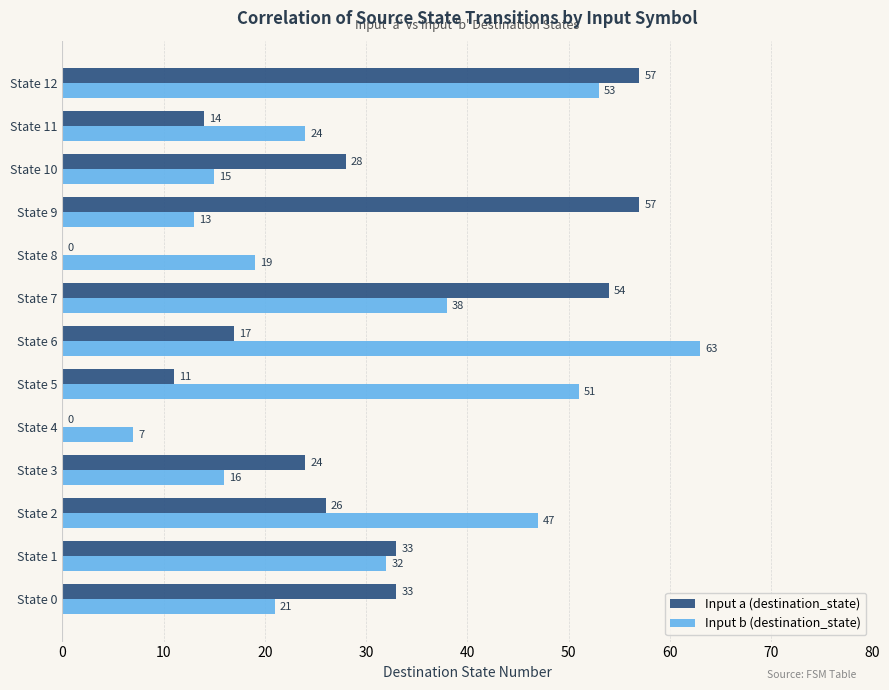

Which series has the widest spread of values?

Input a (destination_state)